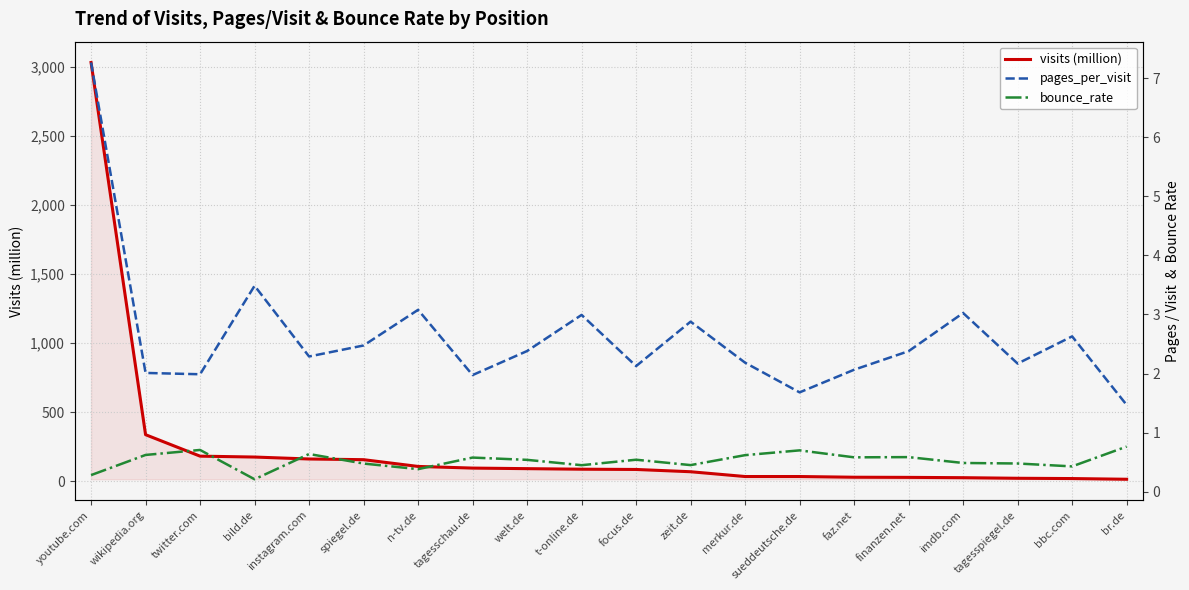

The value of visits (million) at spiegel.de is 156.1. True or false?

True